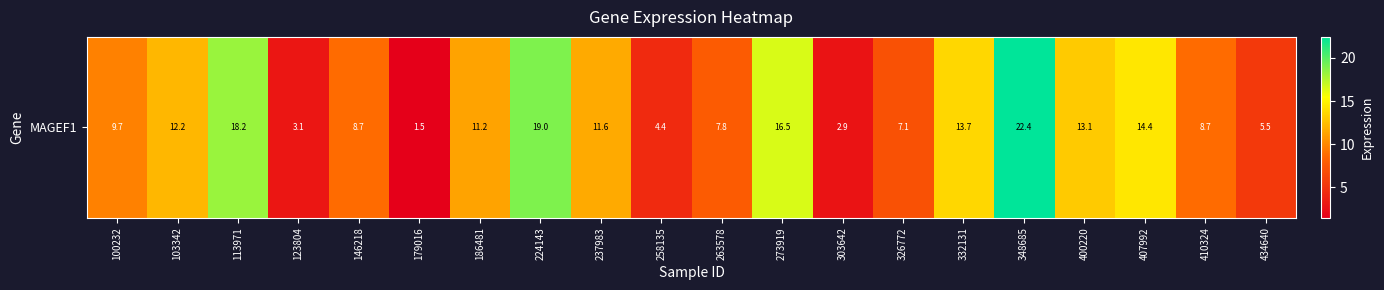

Rank the categories by value from highest to lowest.

348685, 224143, 113971, 273919, 407992, 332131, 400220, 103342, 237983, 186481, 100232, 146218, 410324, 263578, 326772, 434640, 258135, 123804, 303642, 179016